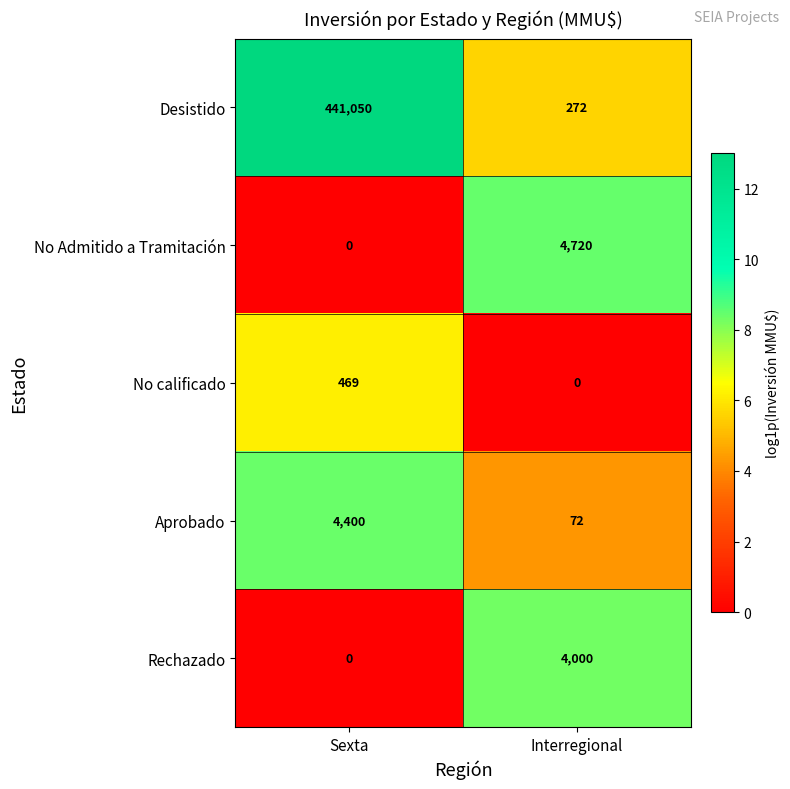

What is the maximum value shown in the chart?

441050